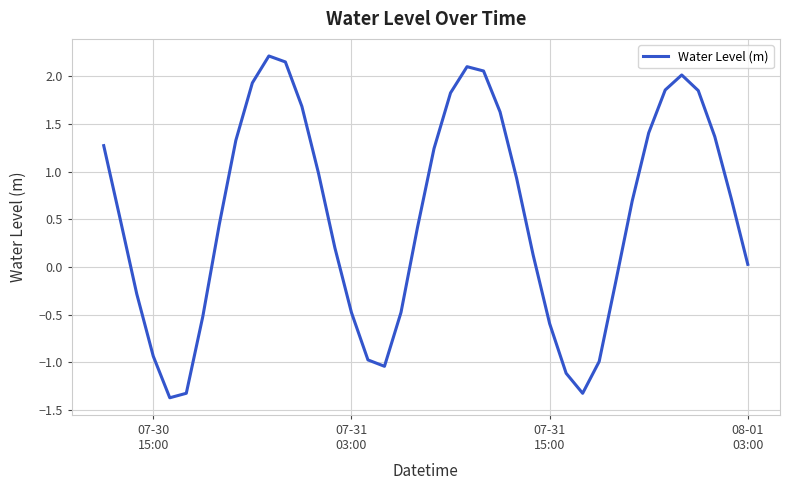

What is the minimum value shown in the chart?

-1.4